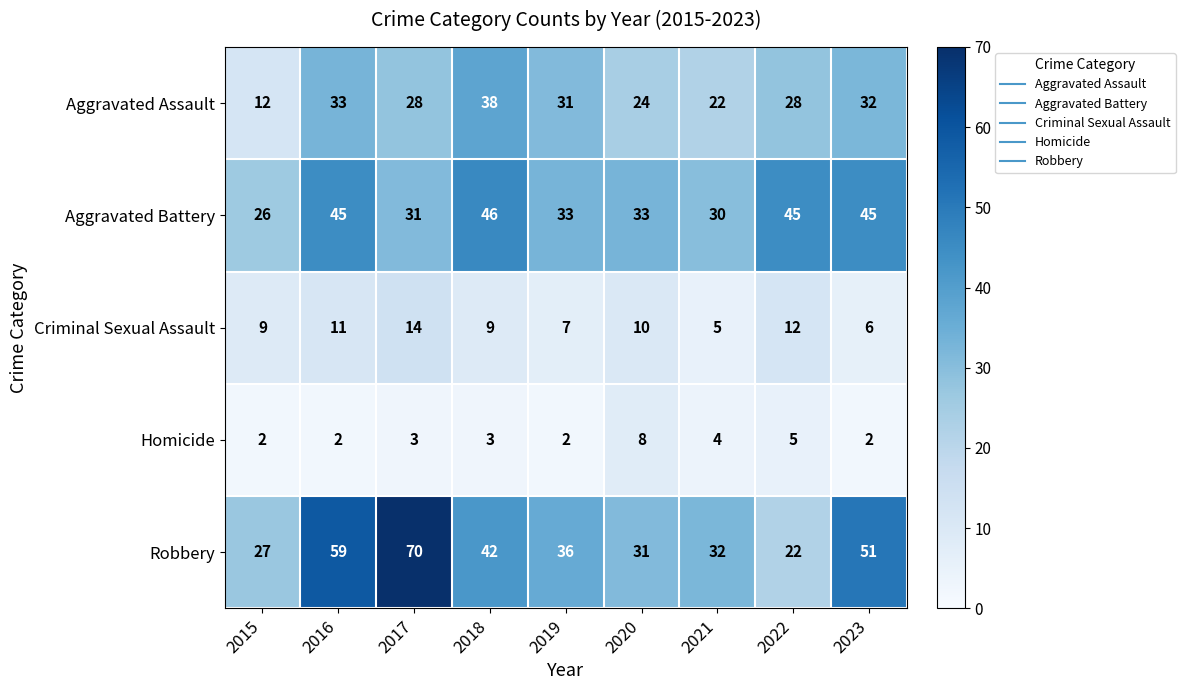

Which series has the largest total across all categories?

Robbery